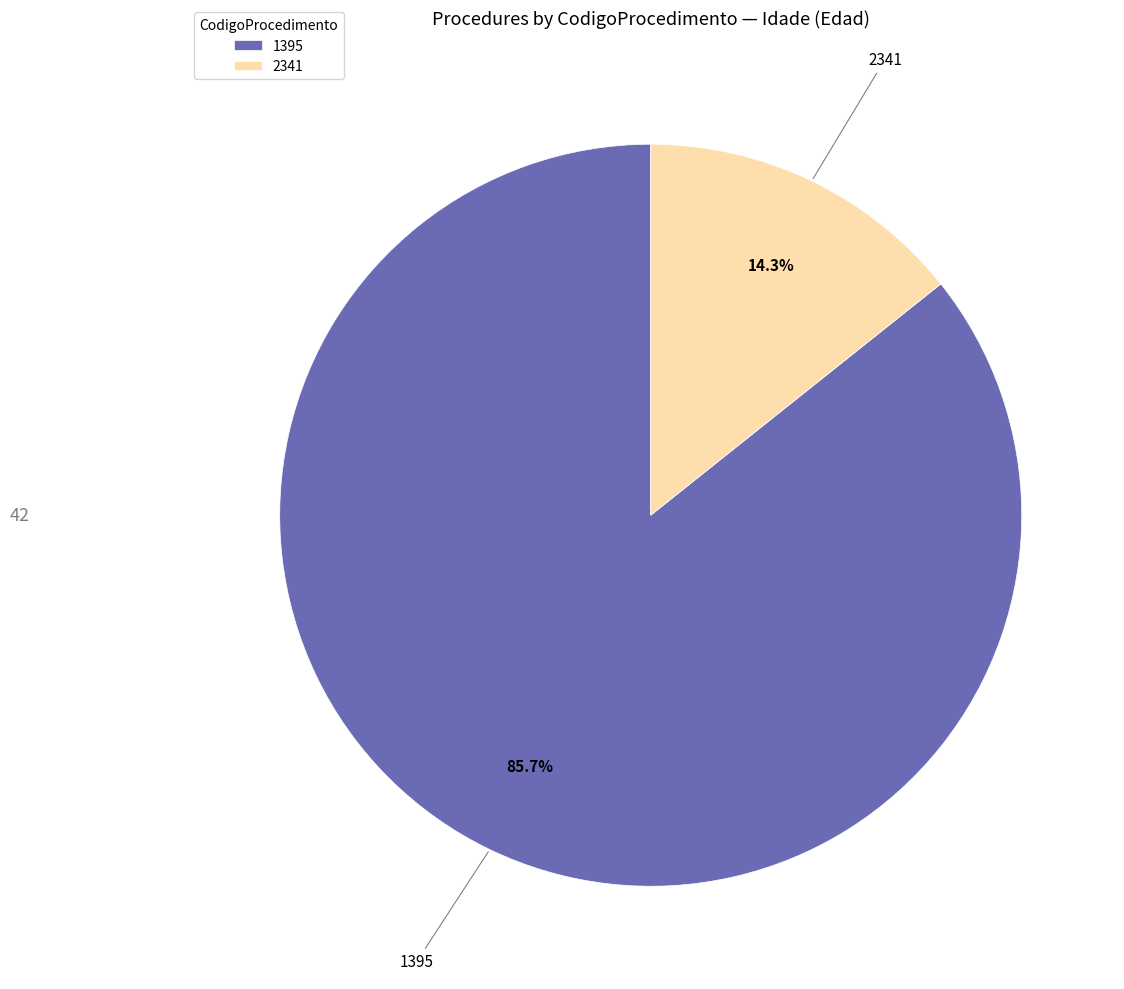

How much of the chart is everything except 2341?

85.7%